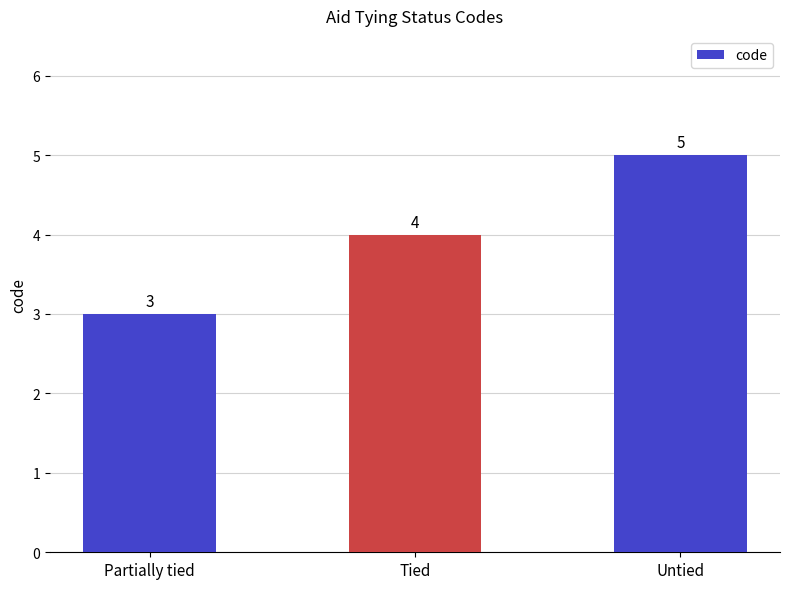

At which label is the value closest to 4?

Tied